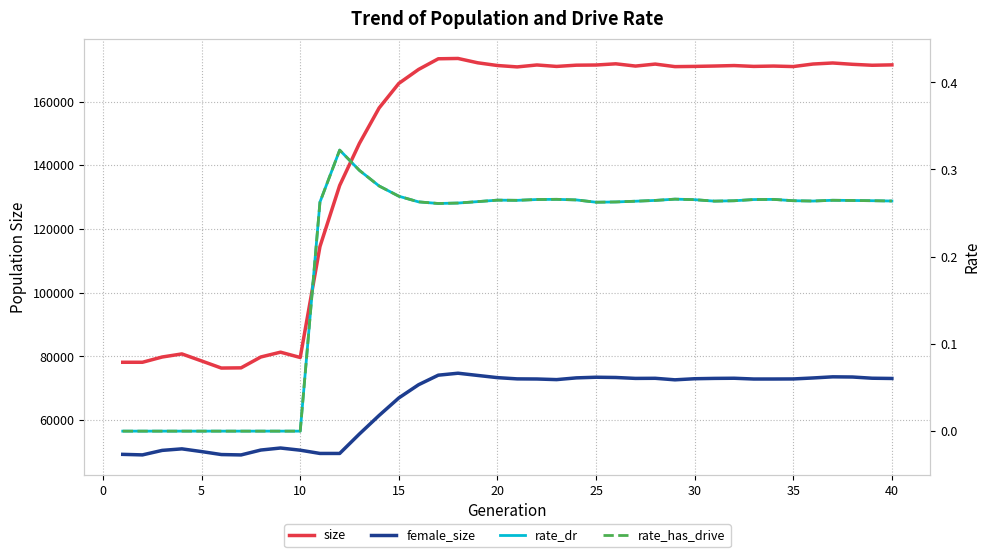

True or false: rate_has_drive has more than 1 points higher than both neighbors.

True